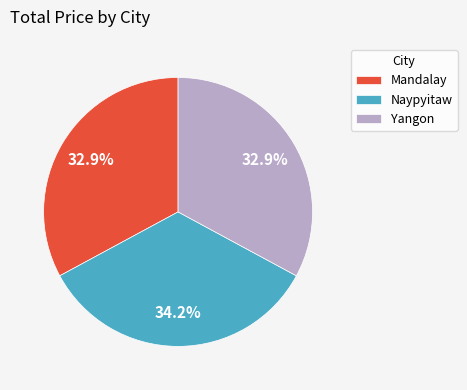

Approximately how many times larger is the value at Yangon compared to Mandalay?

1.0